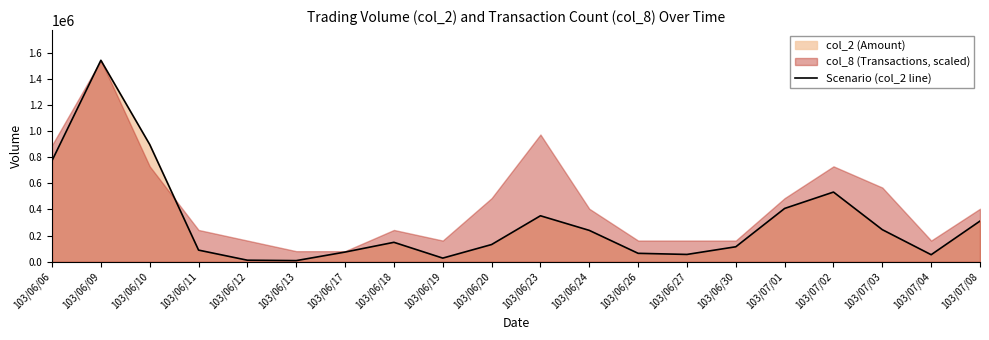

What is the greatest value displayed?

1540450